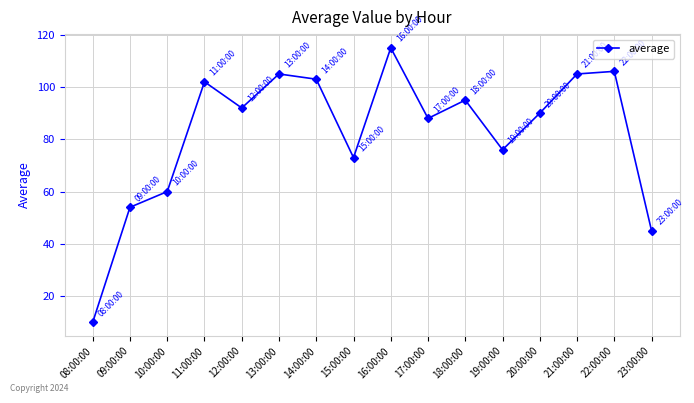

The chart shows a value of 171 at 11:00:00. True or false?

False